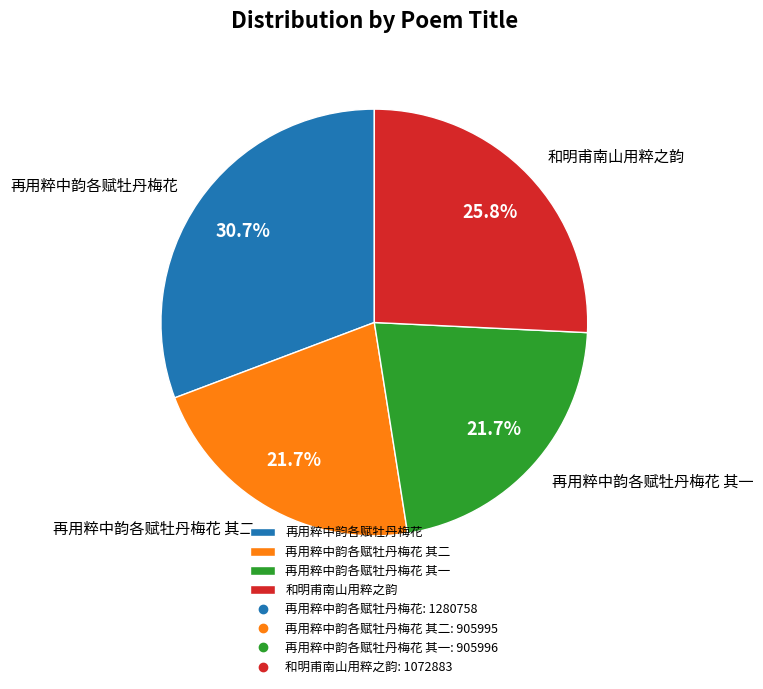

To the nearest percent, what percentage of the pie is 再用粹中韵各赋牡丹梅花?

31%